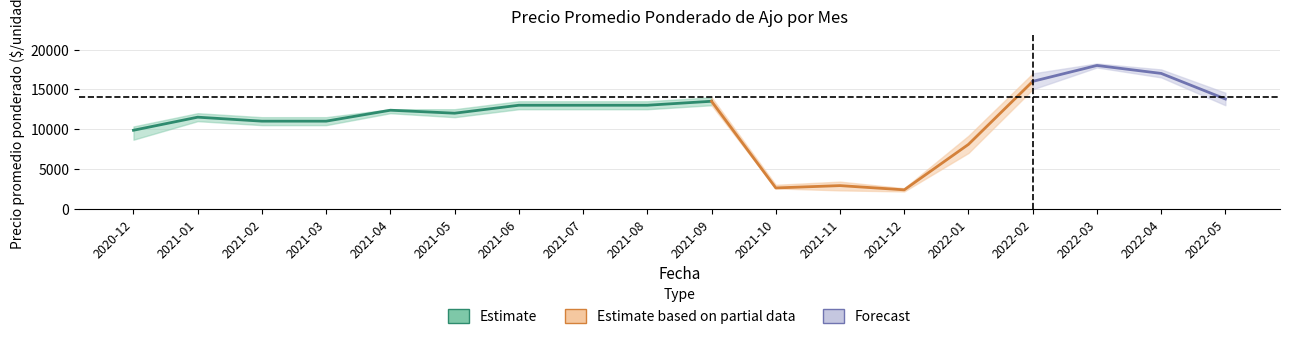

What is the difference between the Precio maximo mean values at 2021-04 and 2021-11?

9100